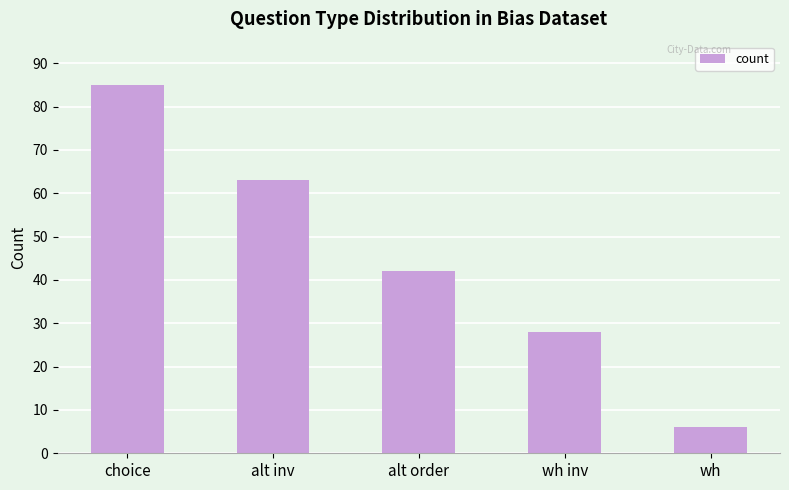

What is the label of the 1st bar from the left?

choice